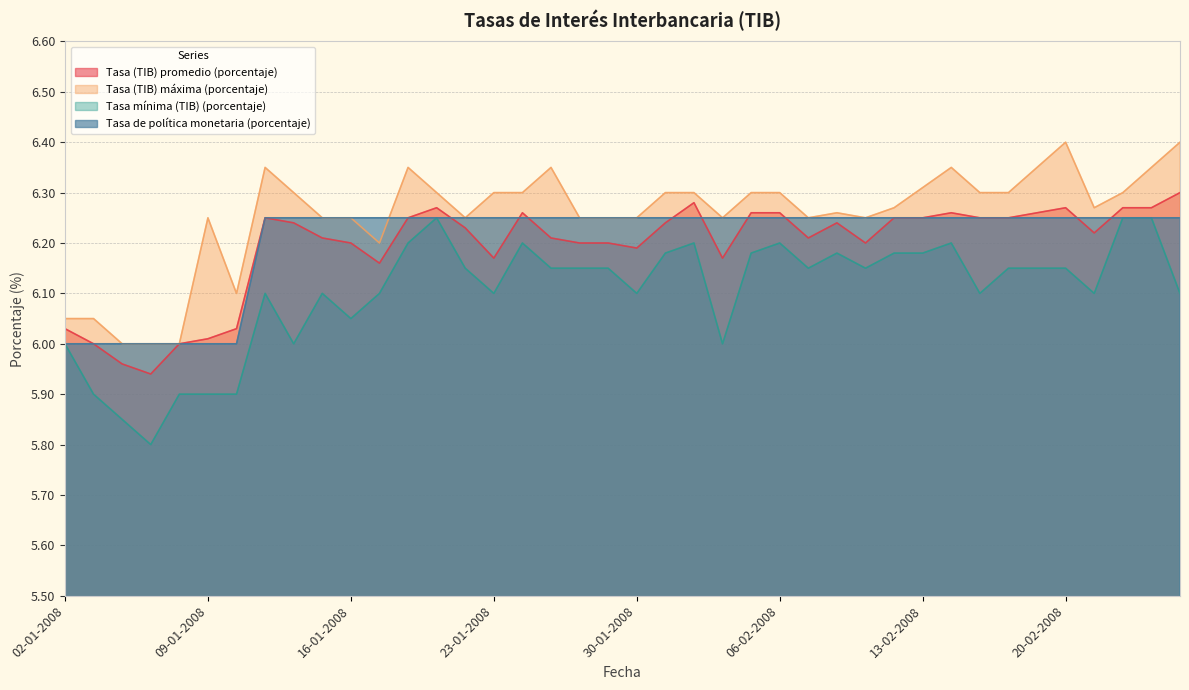

How many lines are shown in the chart?

4